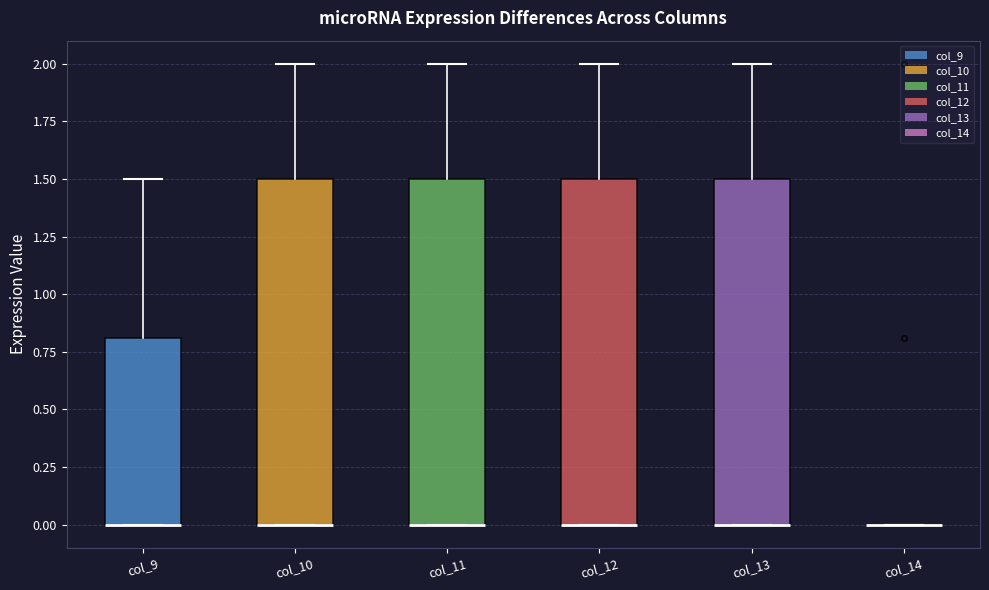

Reading left to right, read every box against the y-axis: the position of its median line, the range the box covers, and the ends of its whiskers. The values are not printed on the chart, so give them approximately, as read against the axis.

col_9: median 0.0 (drawn on the box's lower edge), box 0.0 to 0.8, whiskers 0.0 to 1.5
col_10: median 0.0 (drawn on the box's lower edge), box 0.0 to 1.5, whiskers 0.0 to 2.0
col_11: median 0.0 (drawn on the box's lower edge), box 0.0 to 1.5, whiskers 0.0 to 2.0
col_12: median 0.0 (drawn on the box's lower edge), box 0.0 to 1.5, whiskers 0.0 to 2.0
col_13: median 0.0 (drawn on the box's lower edge), box 0.0 to 1.5, whiskers 0.0 to 2.0
col_14: box collapsed to a line at 0.0, whiskers 0.0 to 0.0